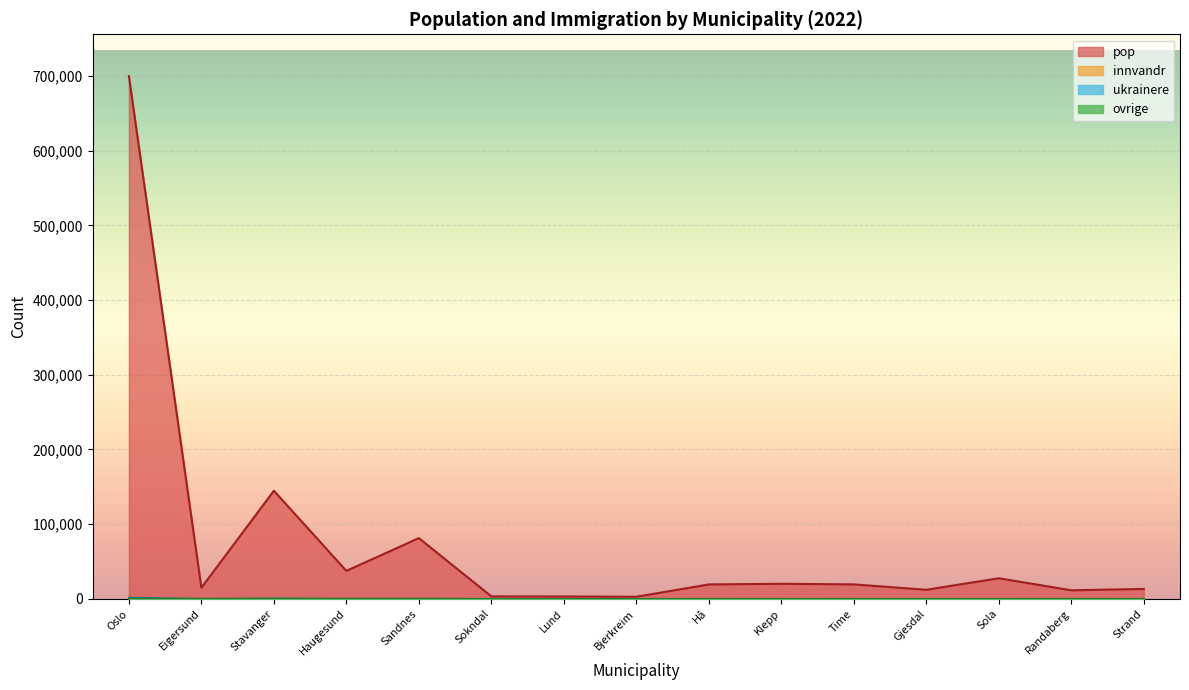

At which label does pop first exceed 19296?

Oslo